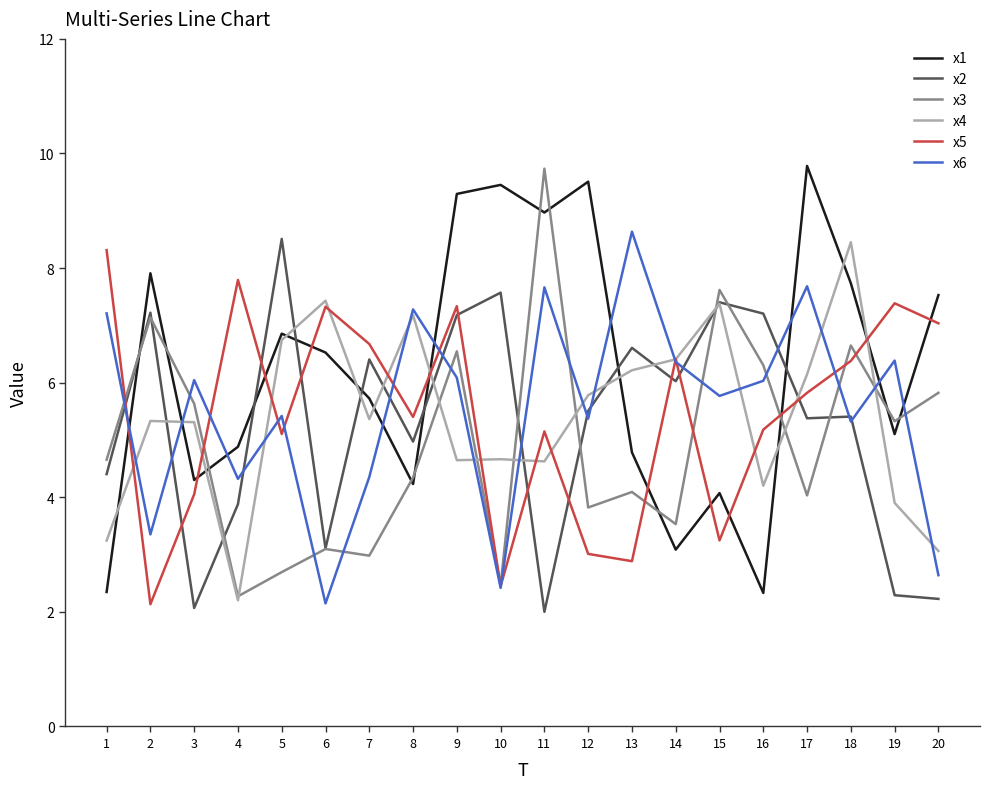

Where is the first local maximum for x3?

2